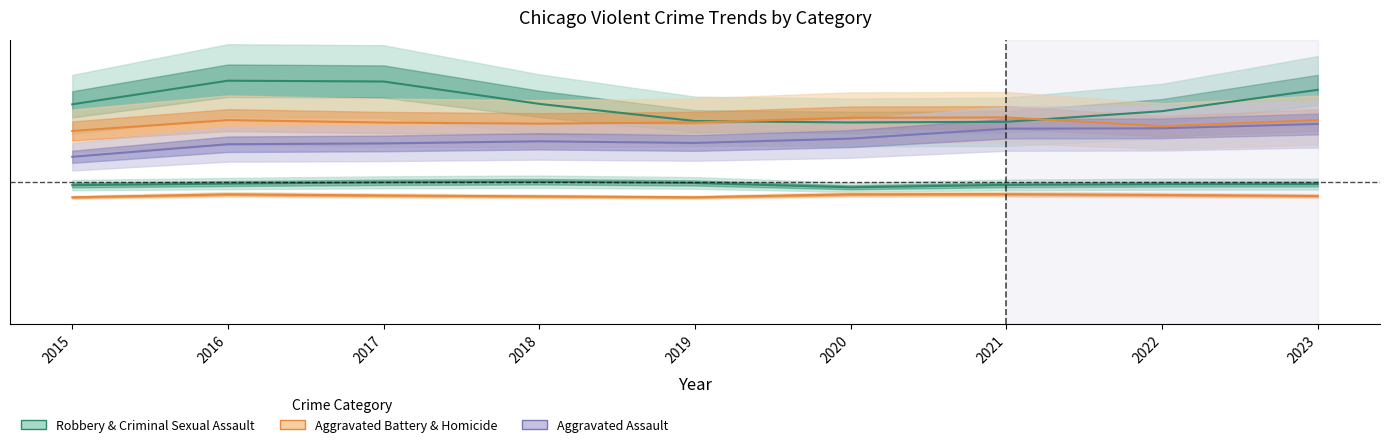

How many lines are shown in the chart?

5